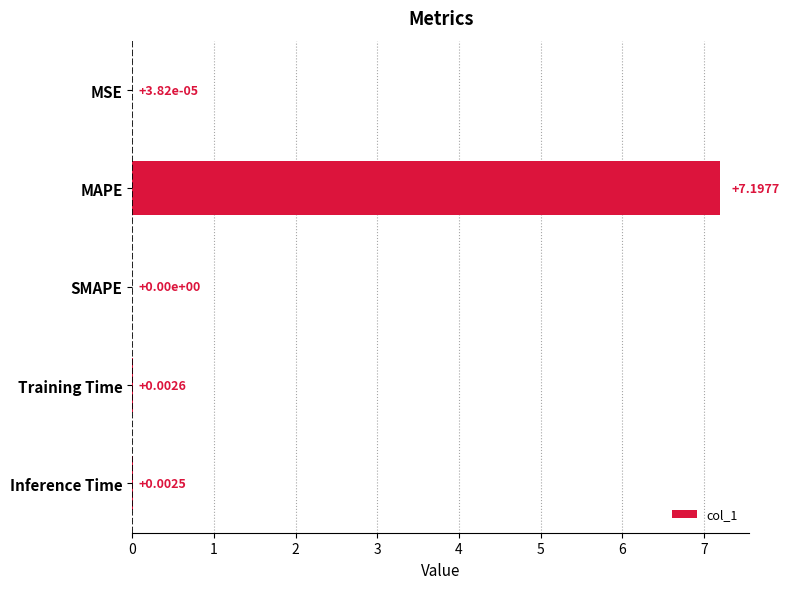

Are the bars horizontal?

Yes